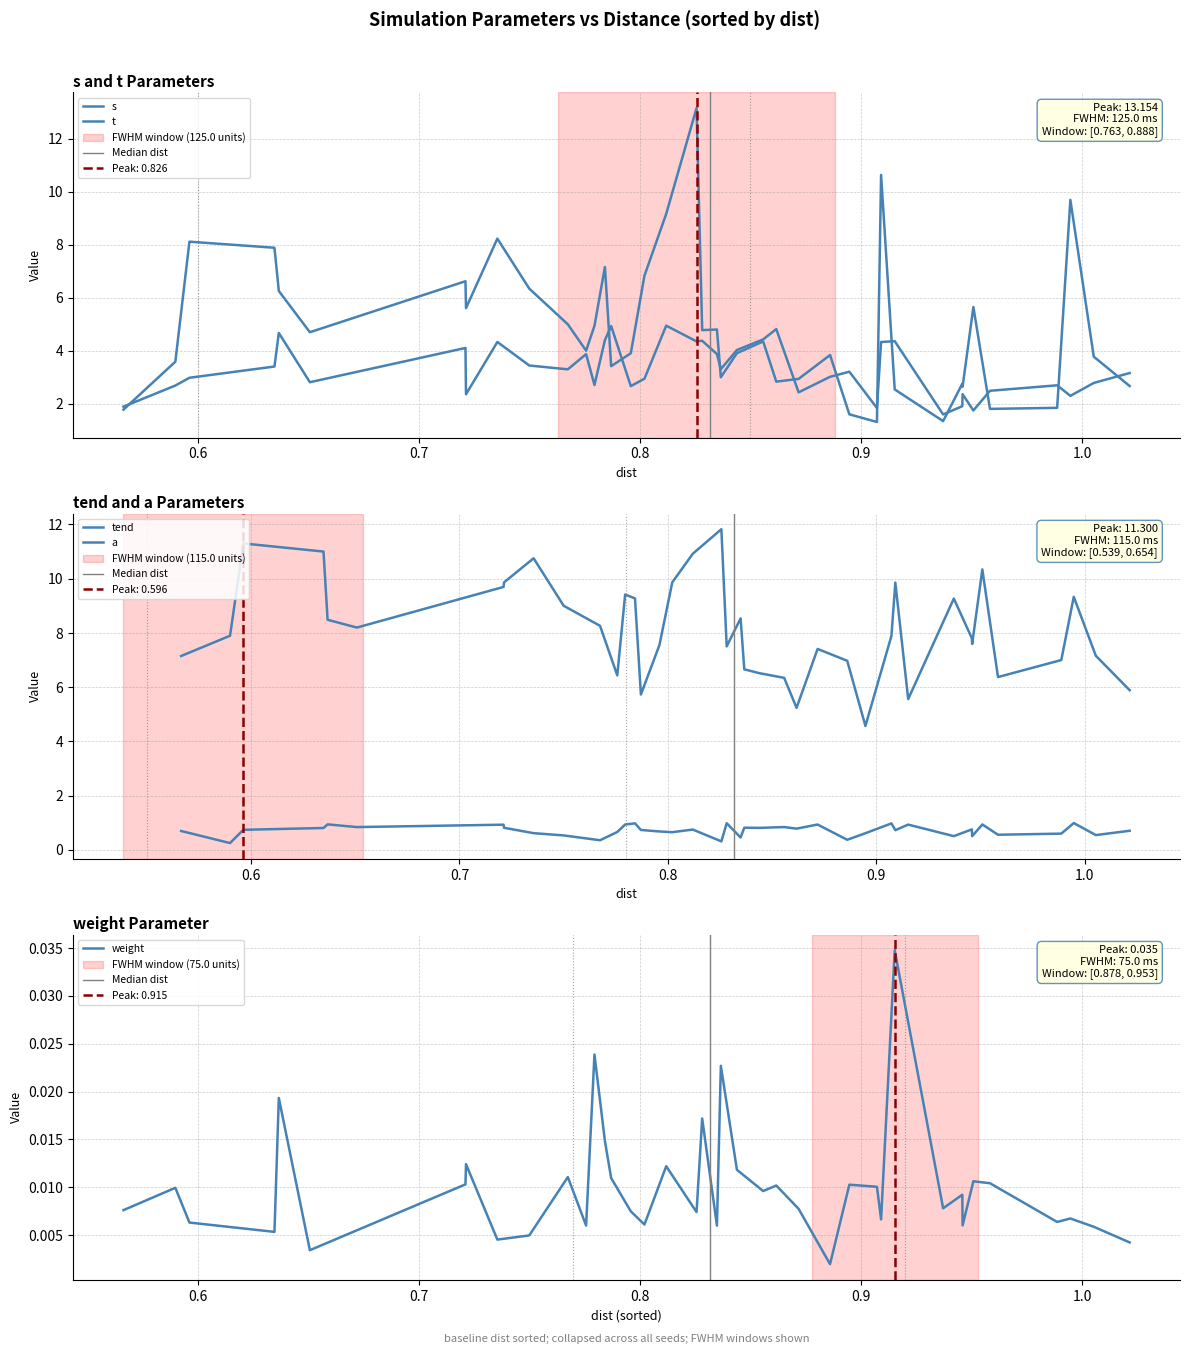

Which series has the largest total across all categories?

tend